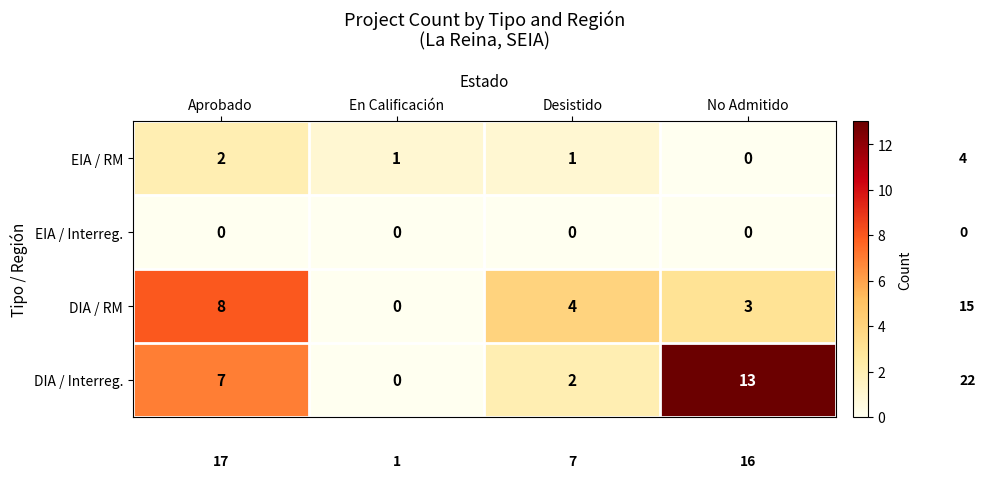

What is the highest value of the DIA / Interreg. series?

13